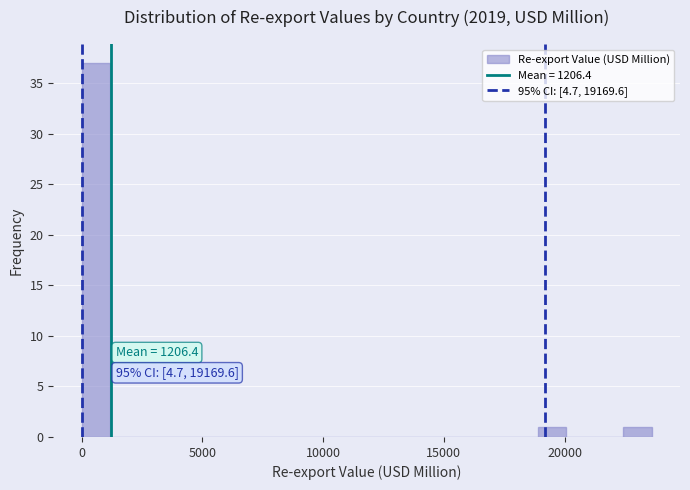

Read against the x-axis, roughly where is the centre of the tallest bar?

500